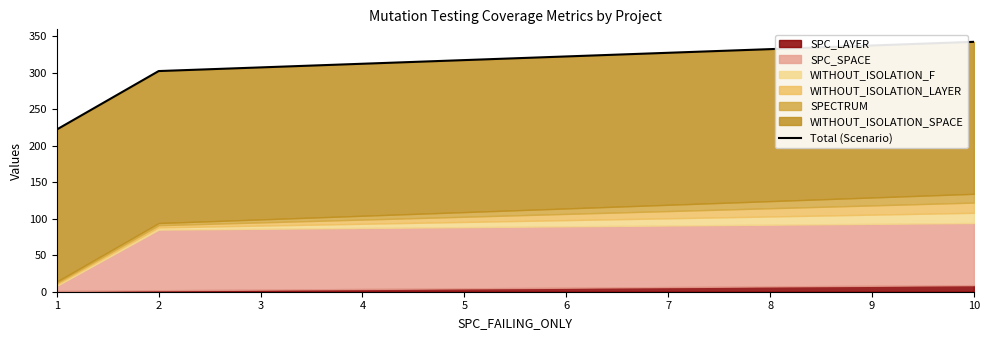

What is the value of the 1st point from the left?

222